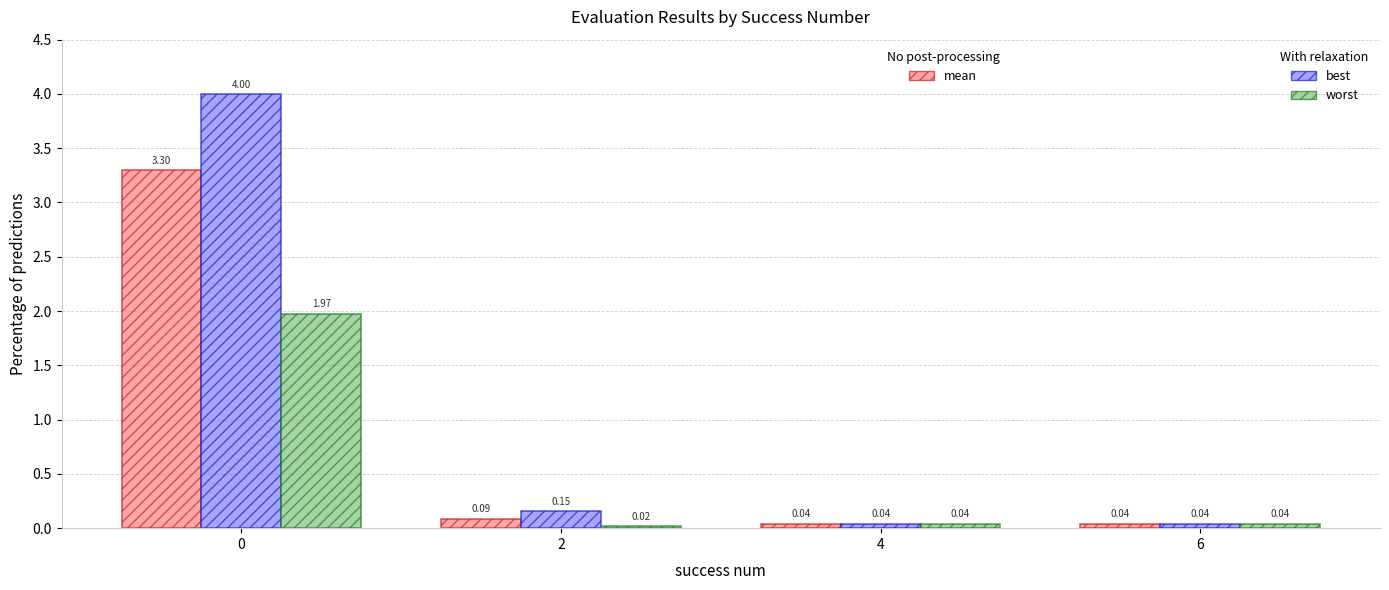

What is the total value across all series at 0?

9.3